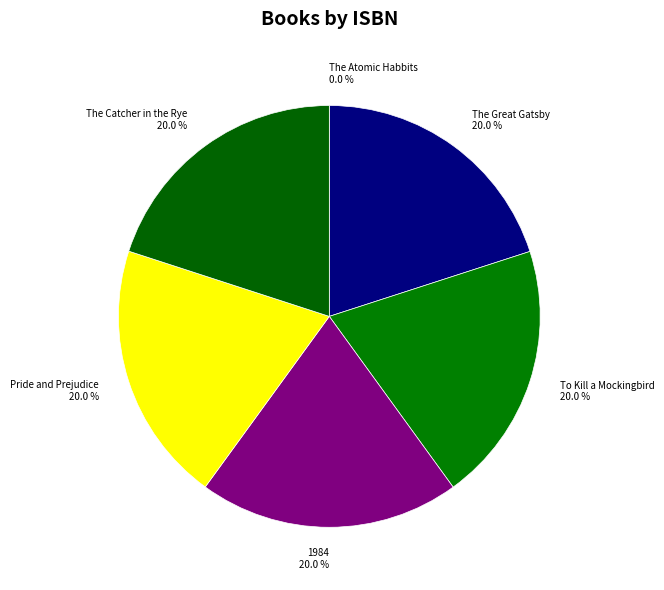

Approximately how many times larger is the value at Pride and Prejudice compared to 1984?

1.0